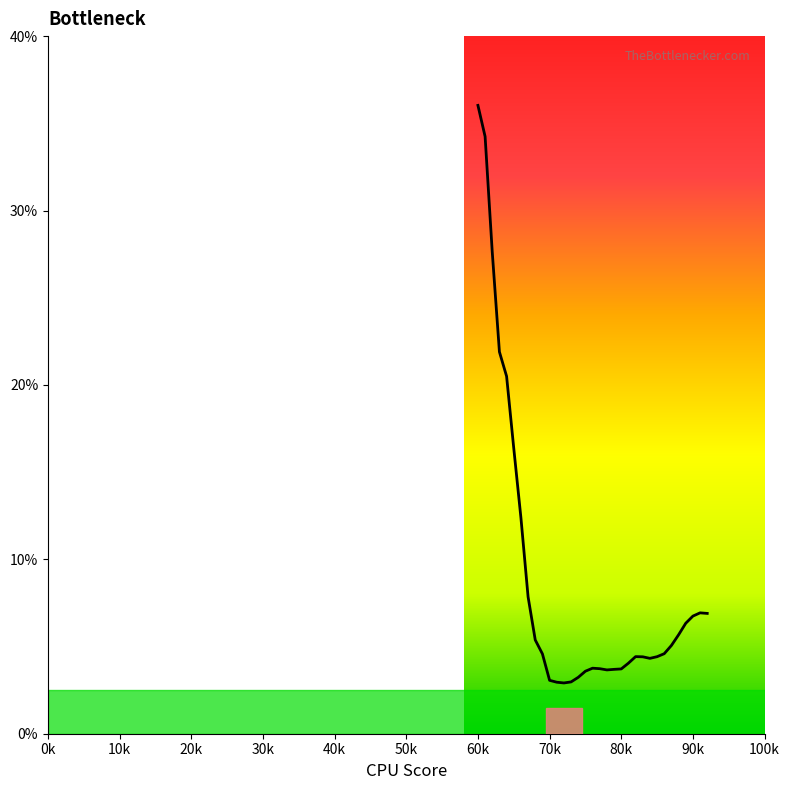

What is the smallest value displayed?

2.9